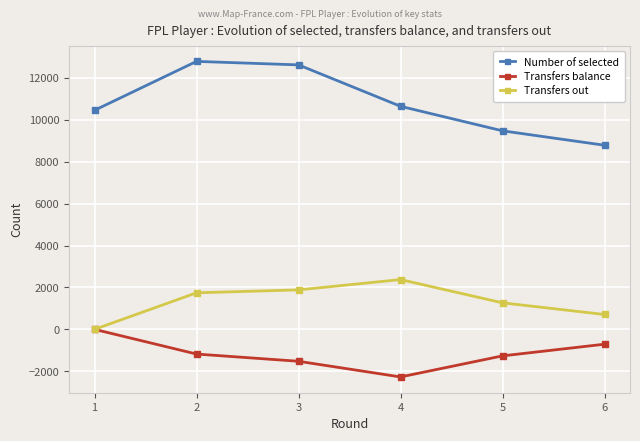

Is the value of Transfers out at 3 greater than the value of Number of selected at 1?

No